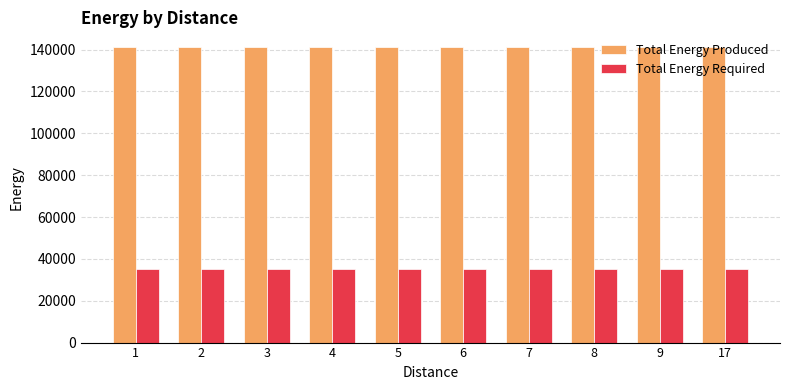

Rank the series at 9 from highest to lowest value.

Total Energy Produced, Total Energy Required